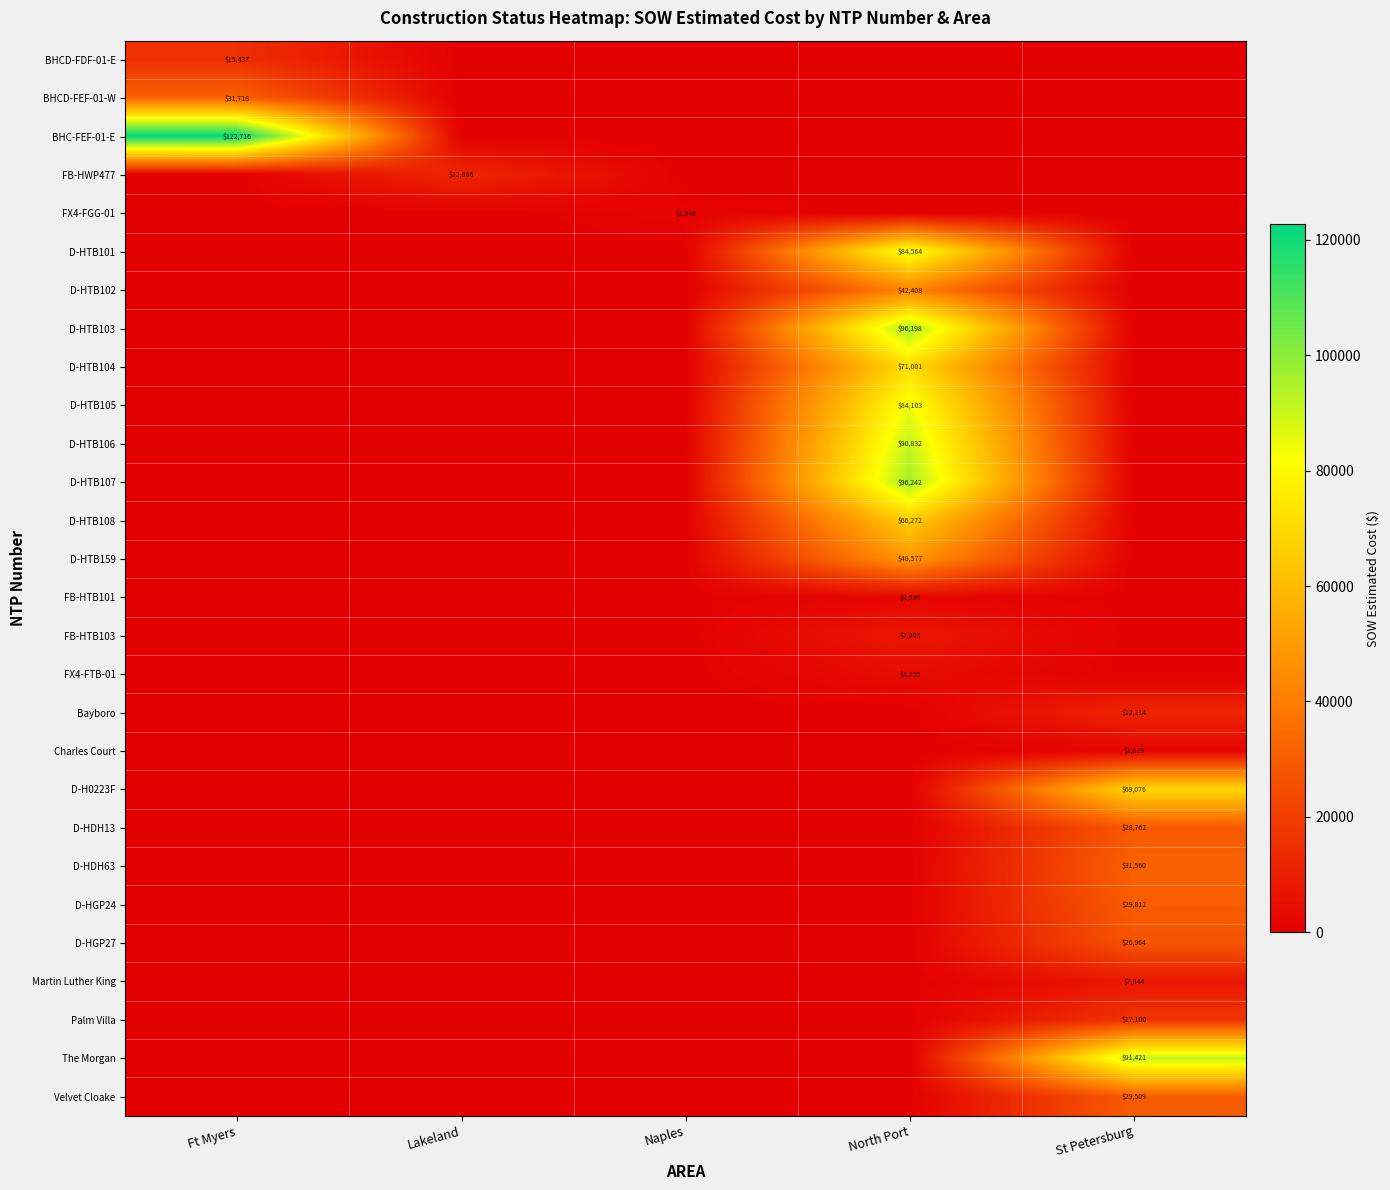

The value of FB-HWP477 at Lakeland is 12886. True or false?

True